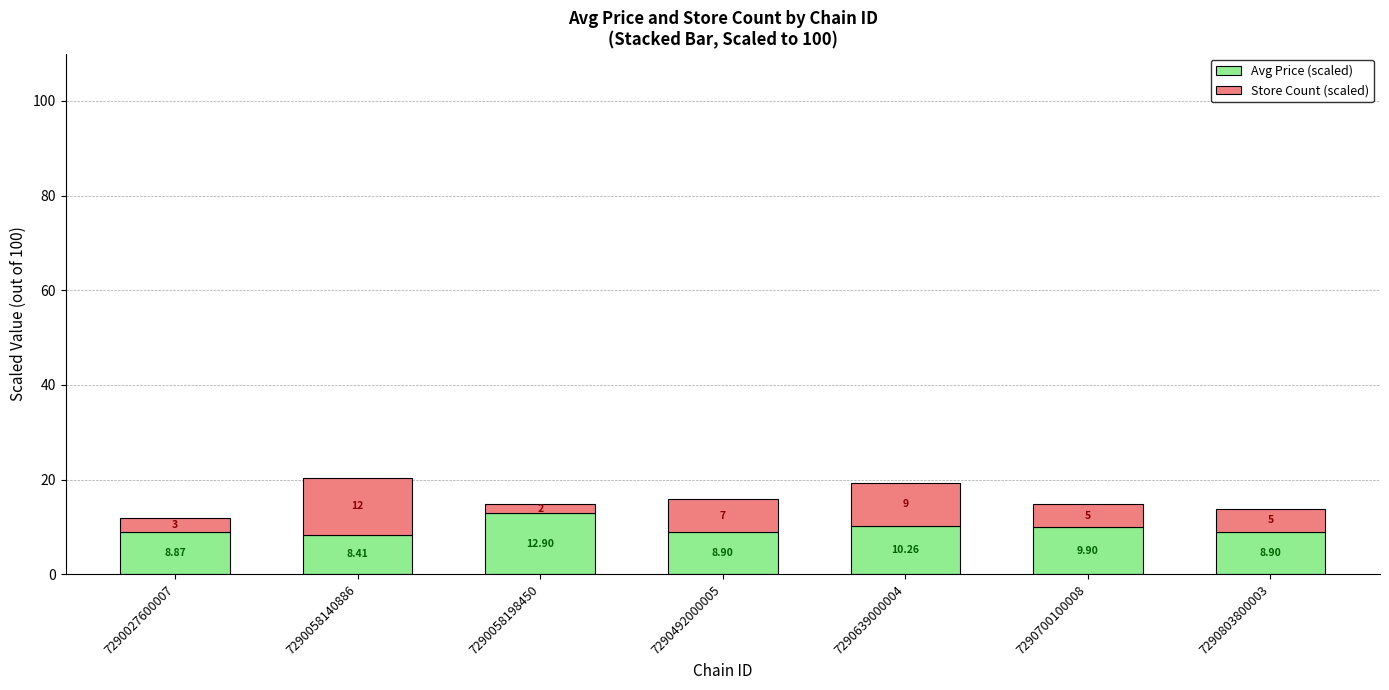

What is the value of the Avg Price (scaled) bar at the 6th from the left?

9.9